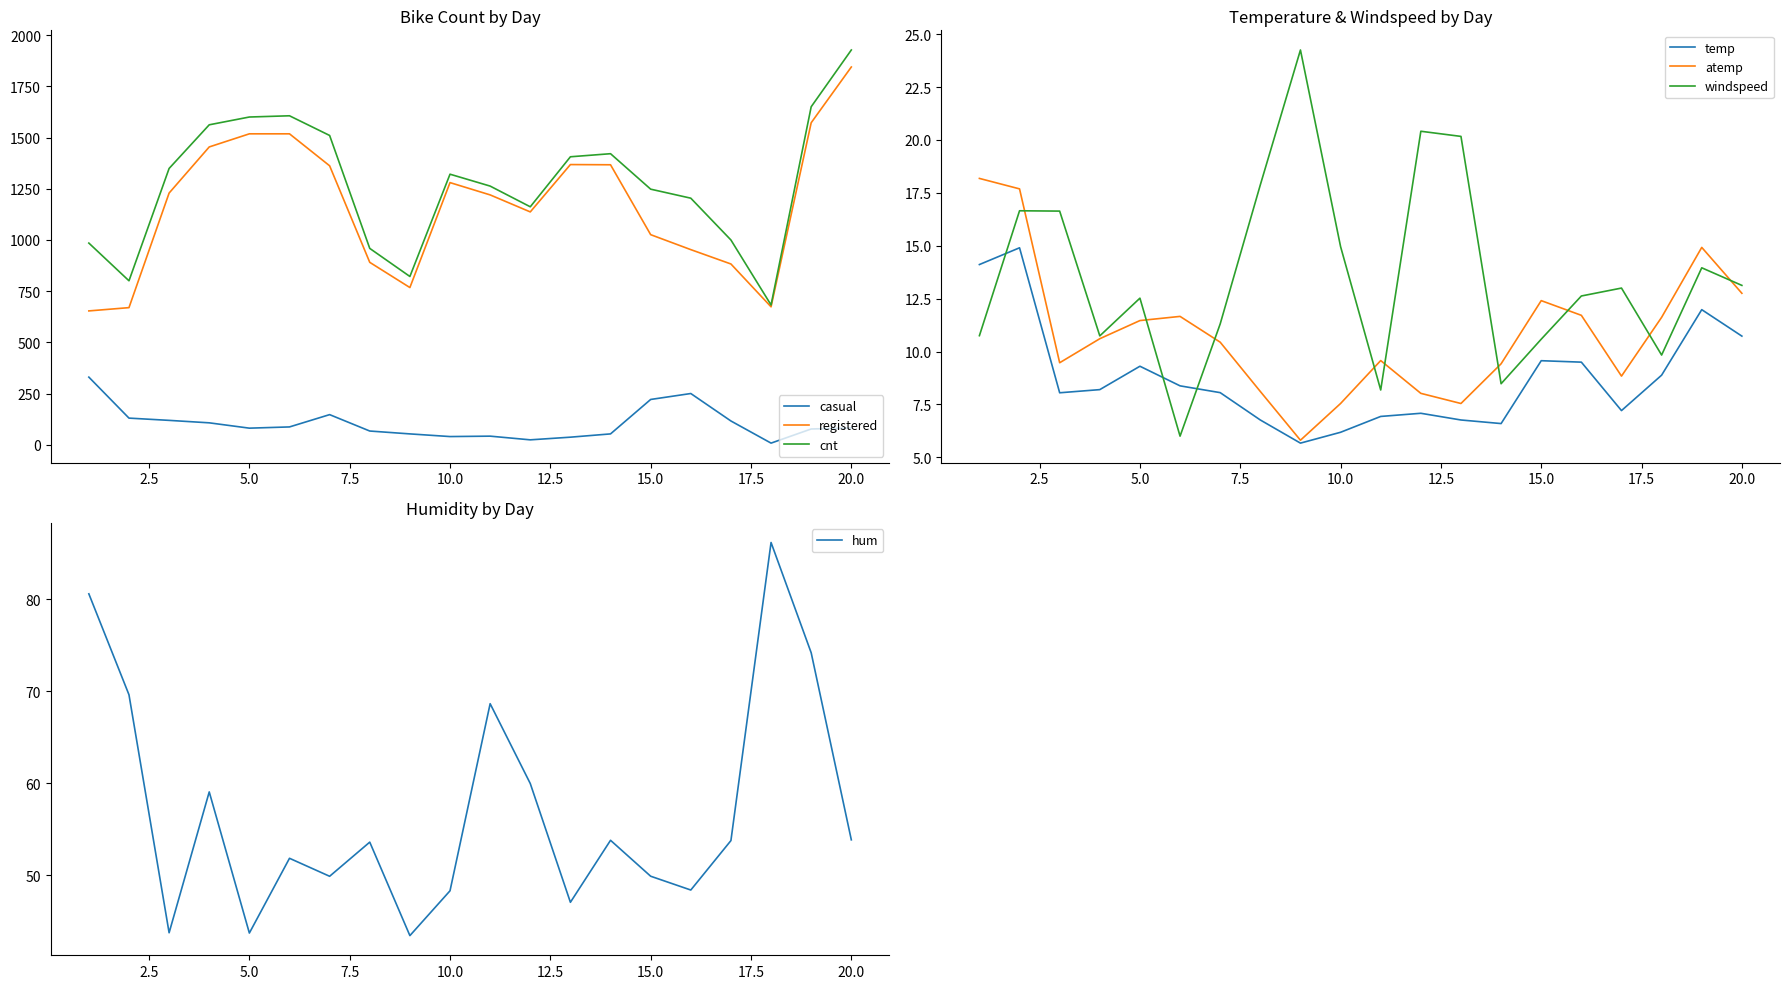

Between 2 and 5, which is larger?

2